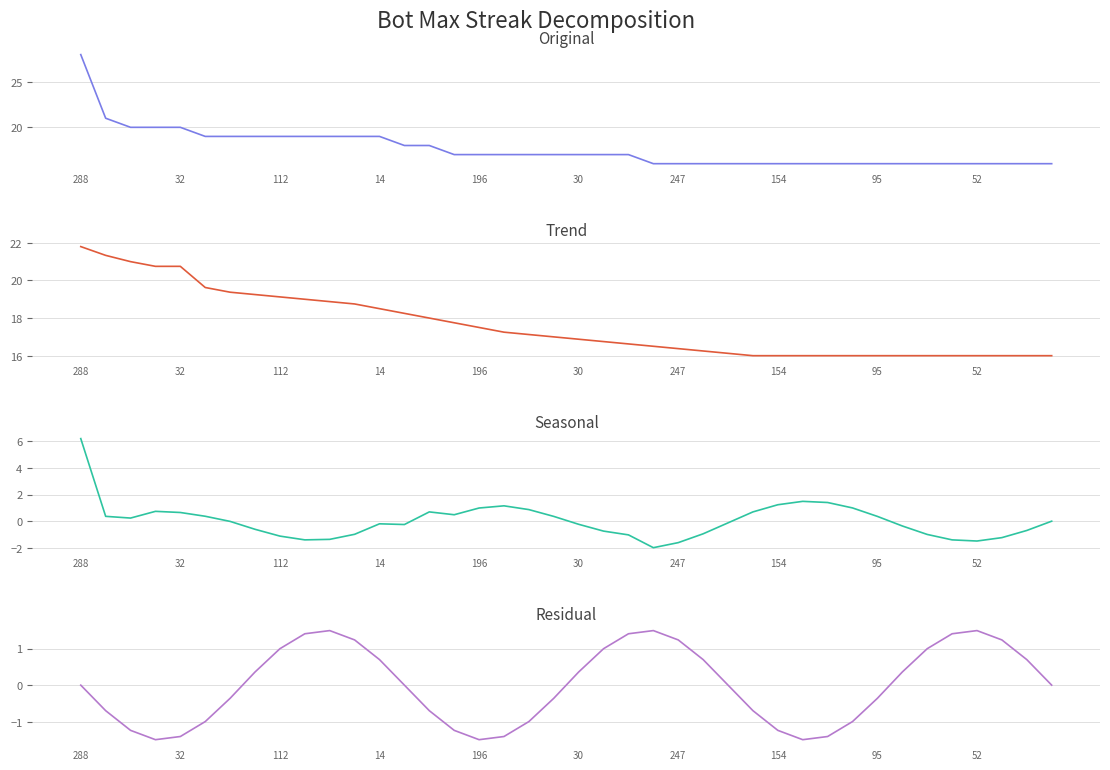

At which category is the sum across all series the highest?

288